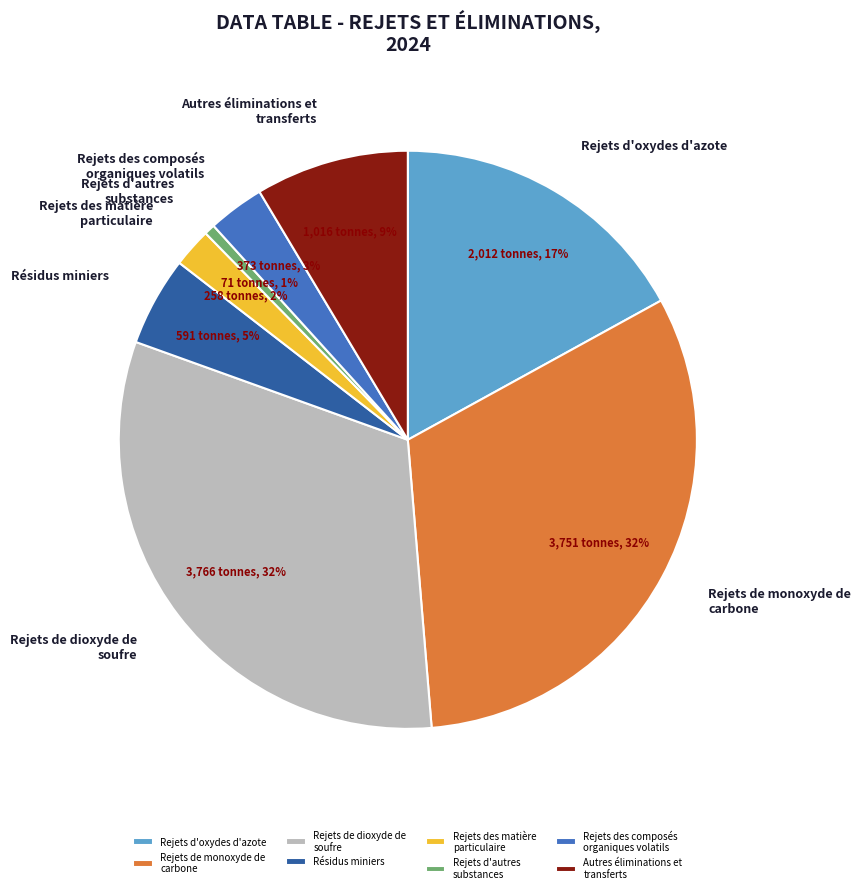

Which has a higher value, Résidus miniers or Rejets des matière particulaire?

Résidus miniers